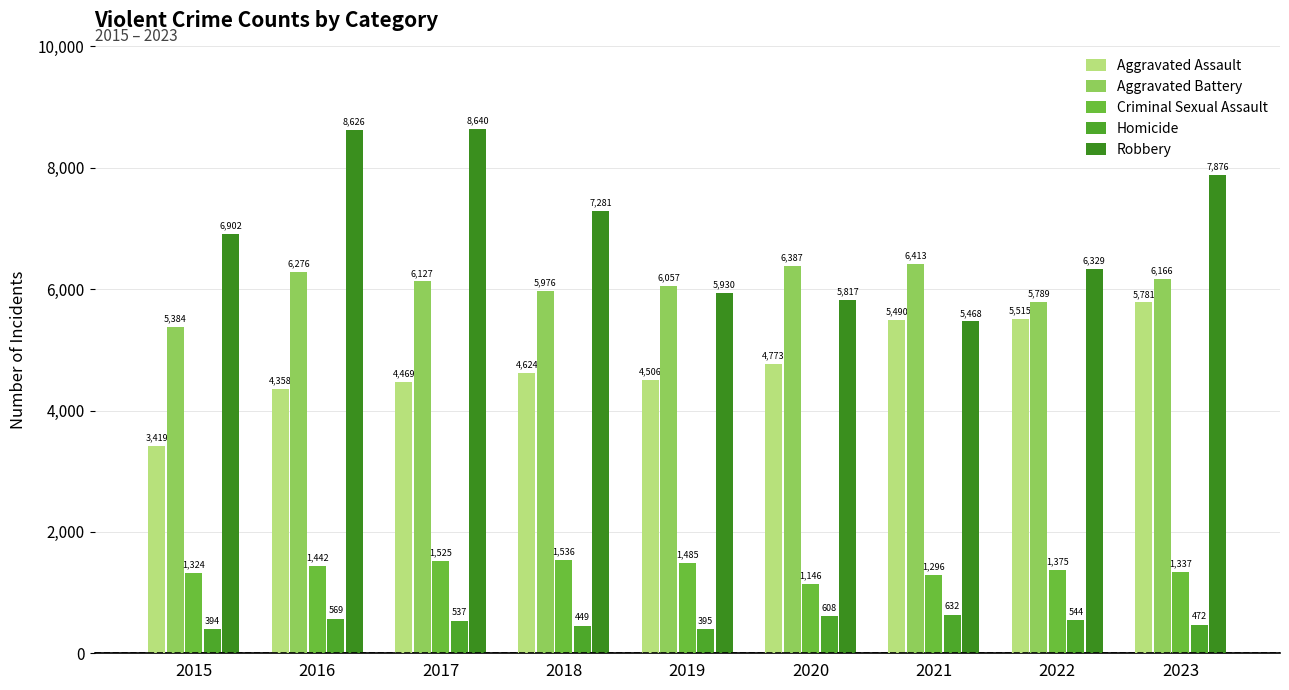

Is it true that Aggravated Battery equals 2742 at 2015?

False